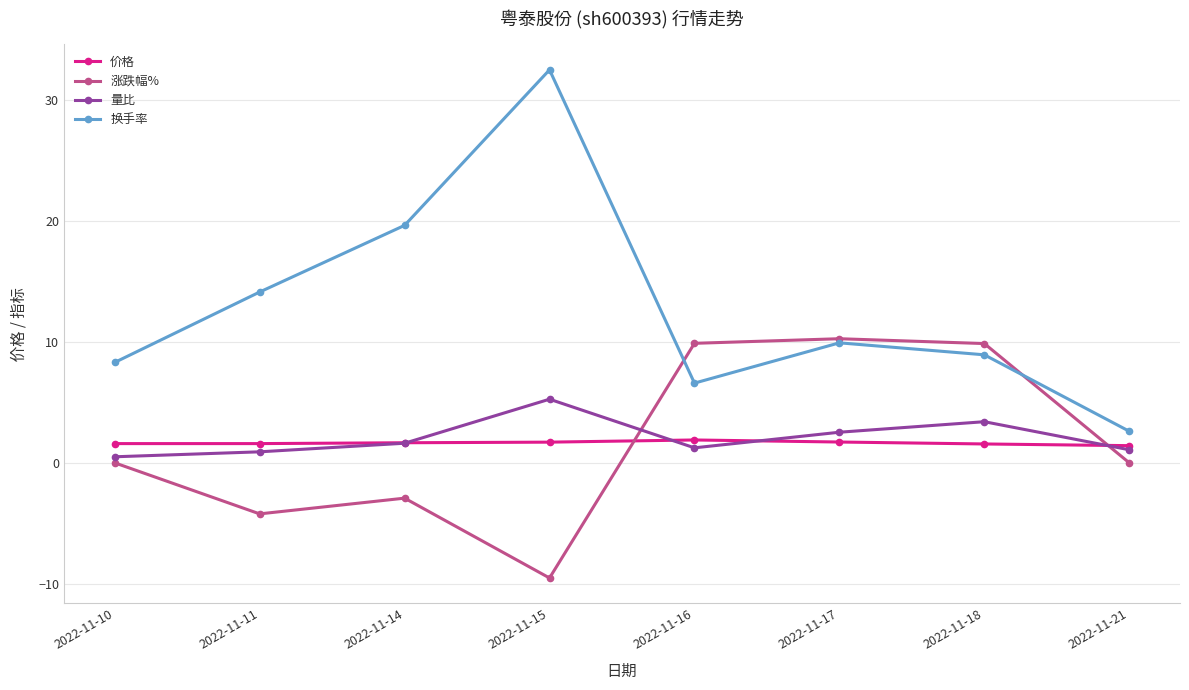

True or false: 涨跌幅% has a value of 10.8 at 2022-11-21.

False